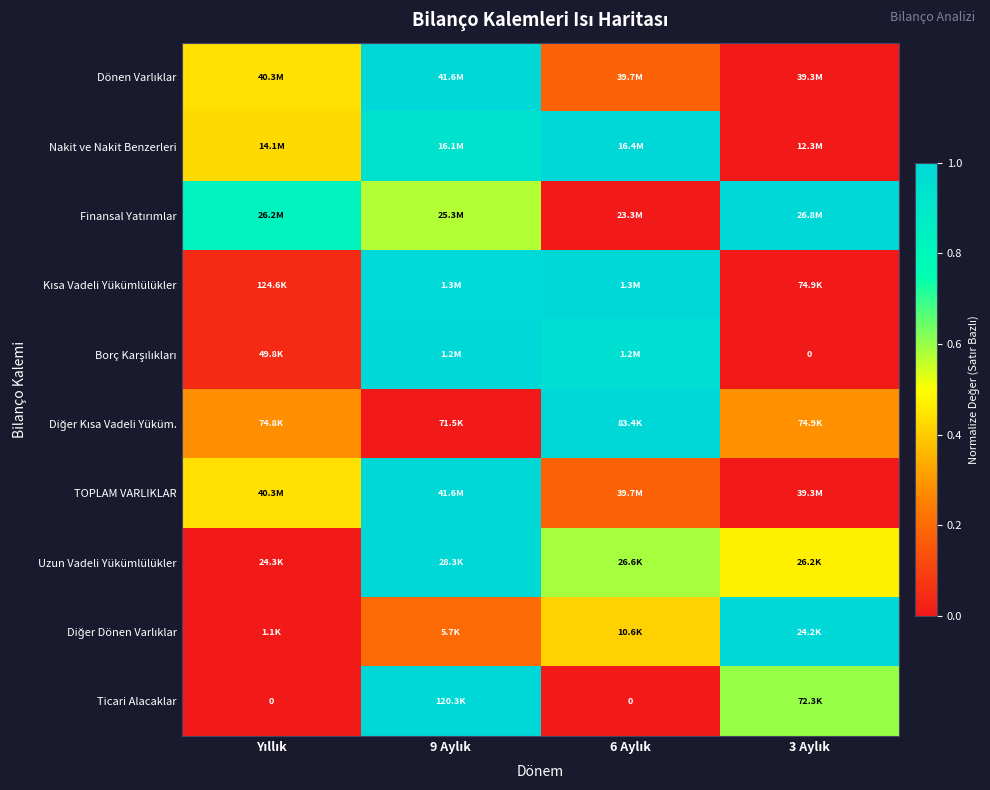

How many series are shown in this chart?

10